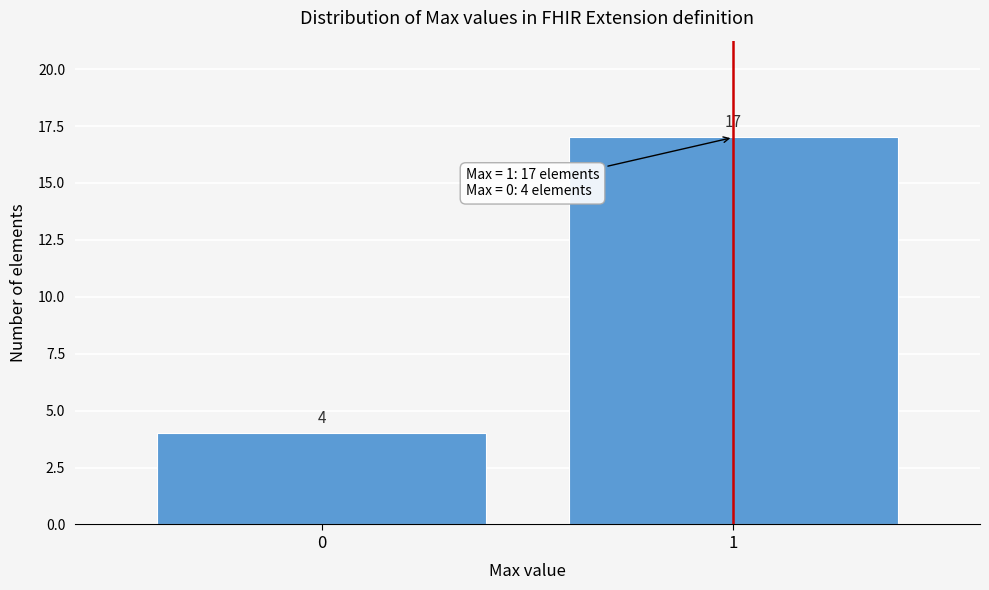

Reading right to left, what are all the values shown in this chart?

1=17	0=4